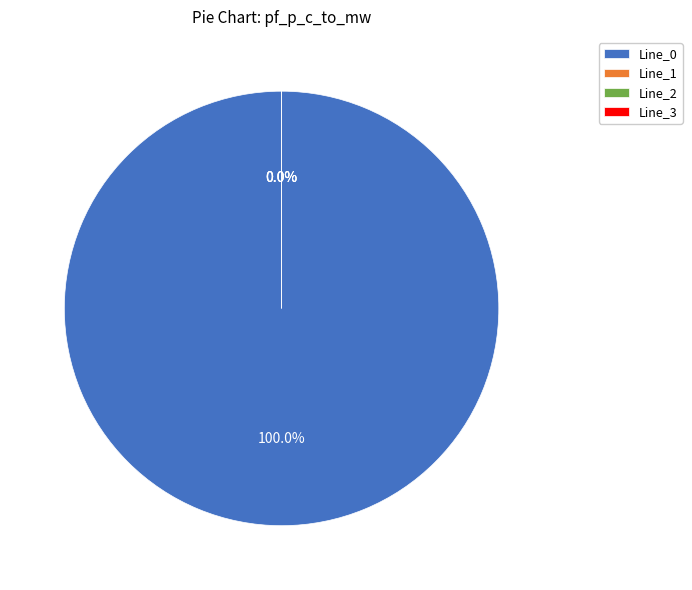

Does any single category account for the majority?

Yes